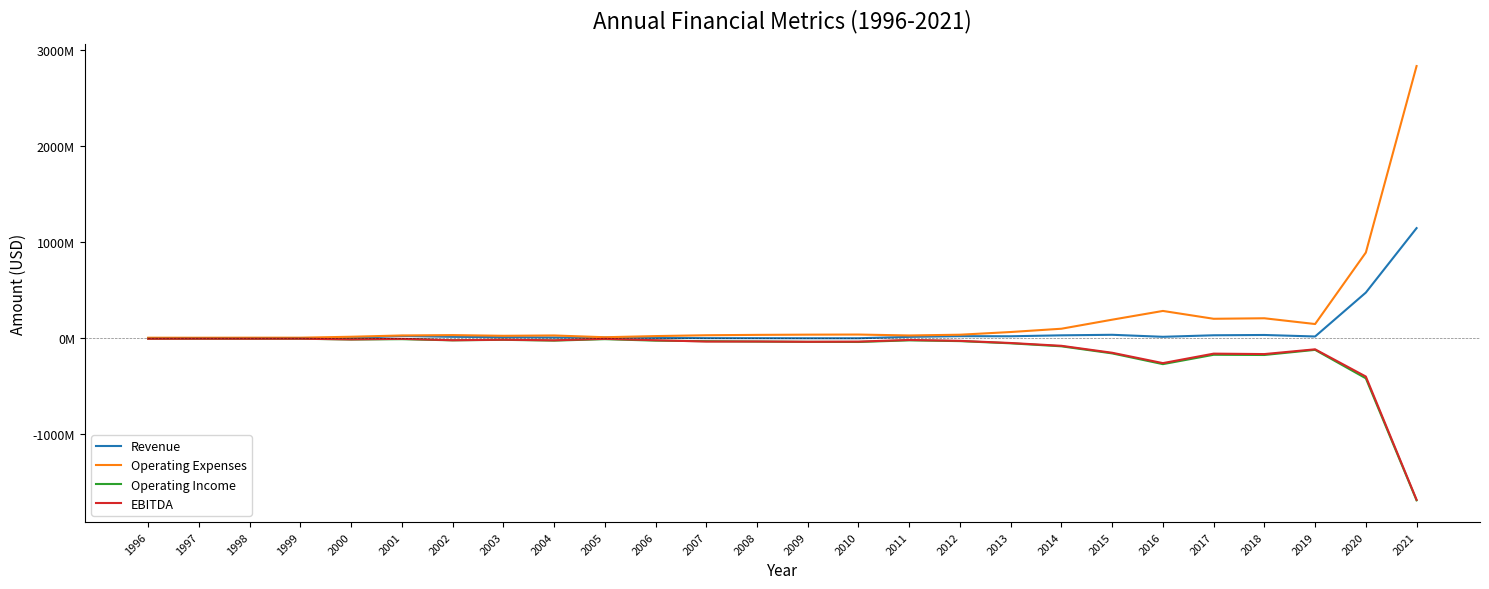

In Revenue, how many points are lower than both neighbors (excluding endpoints)?

4